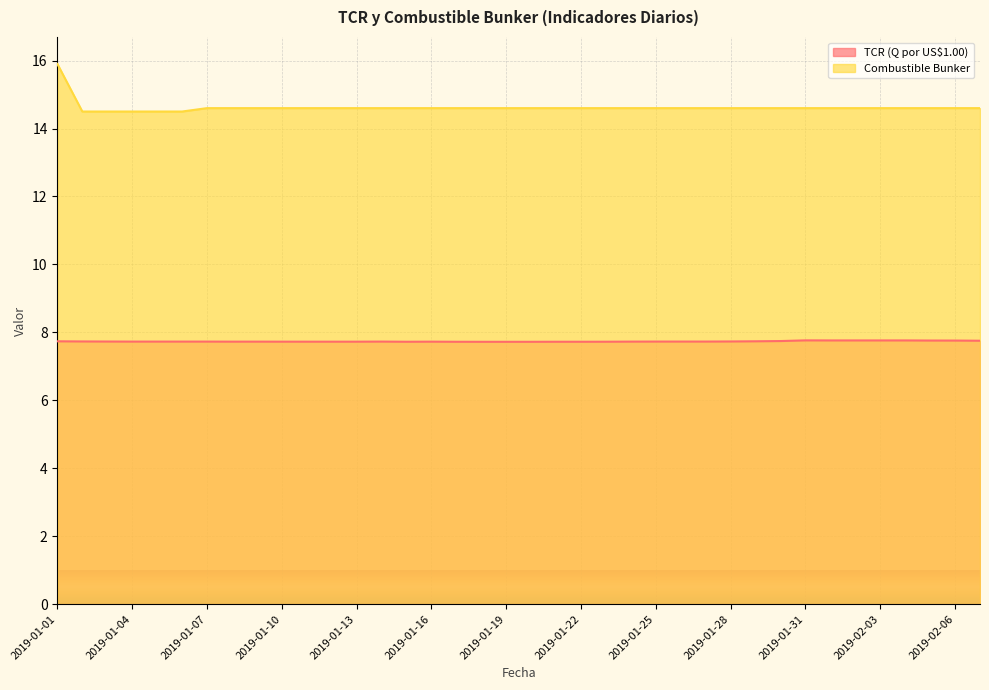

True or false: TCR (Q por US$1.00) has a value of 11.2 at 2019-02-04.

False